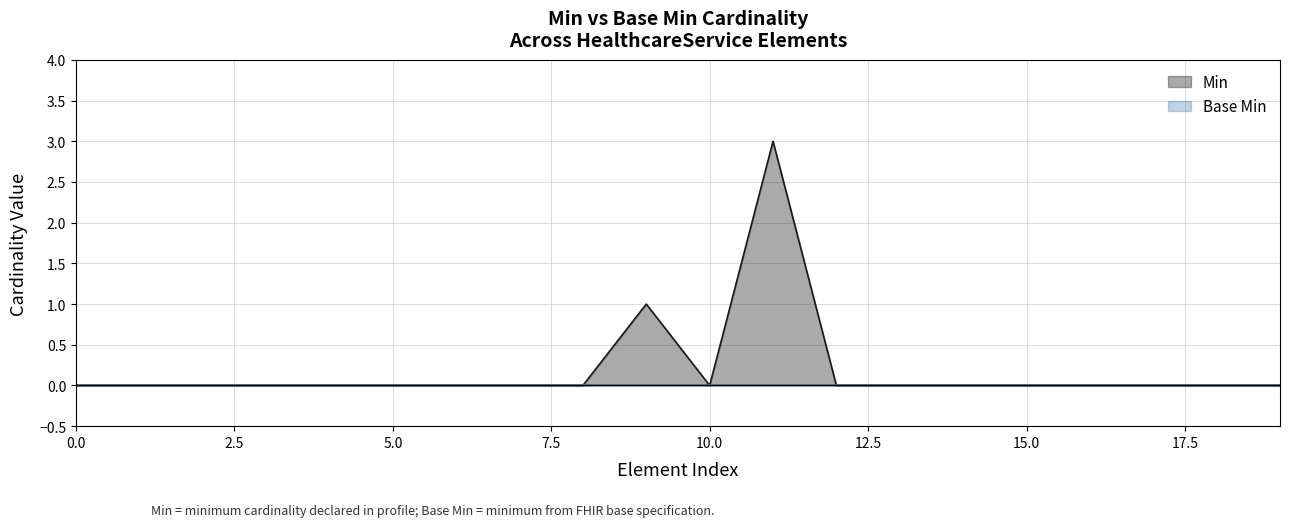

What is the highest value of the Min series?

3